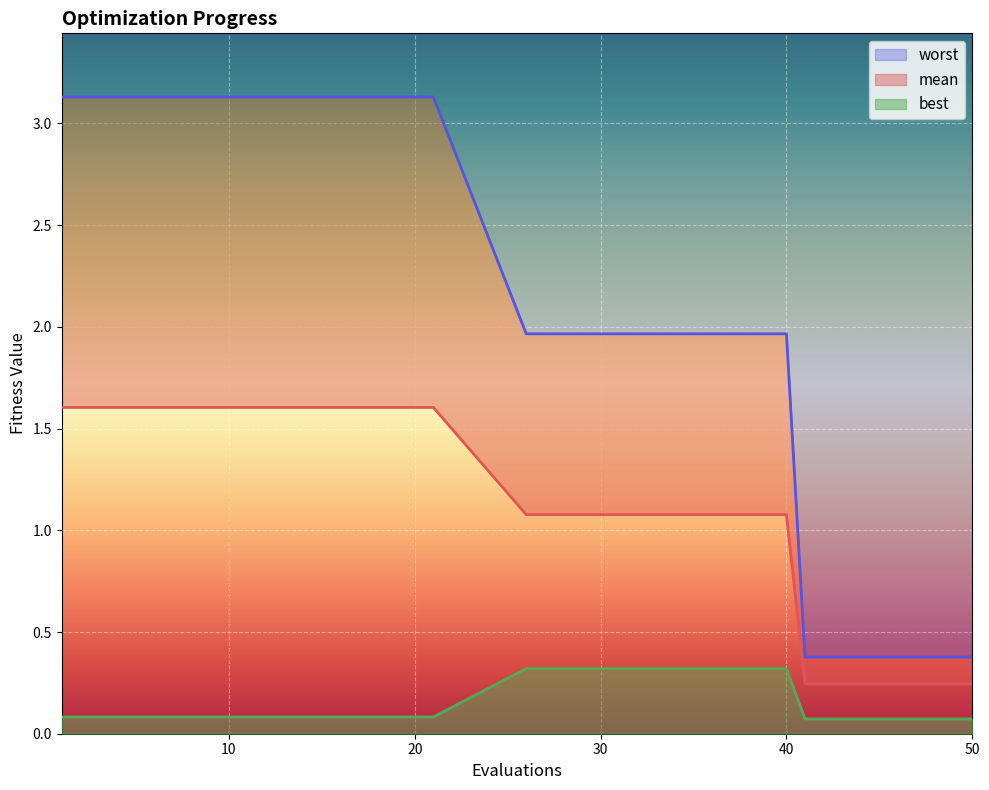

Rank the series at 47 from highest to lowest value.

worst, mean, best